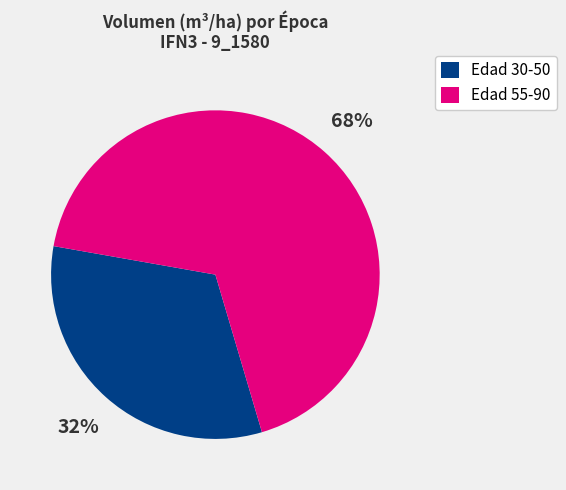

Does any single category account for the majority?

Yes